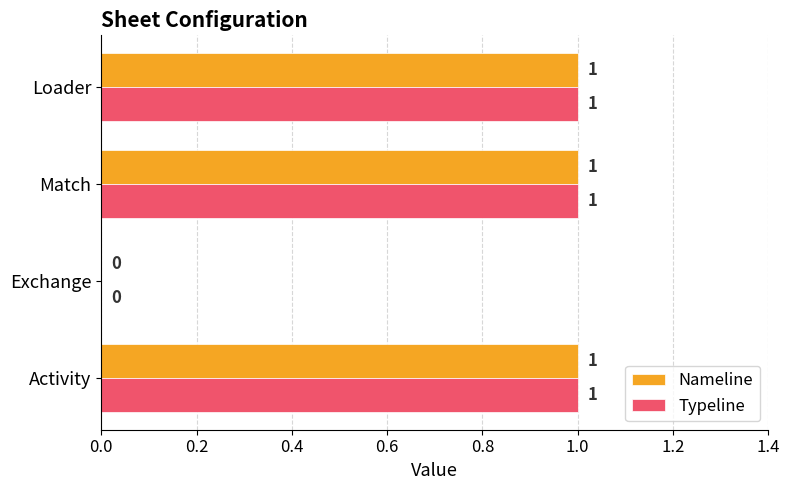

True or false: Nameline has a value of 2 at Loader.

False